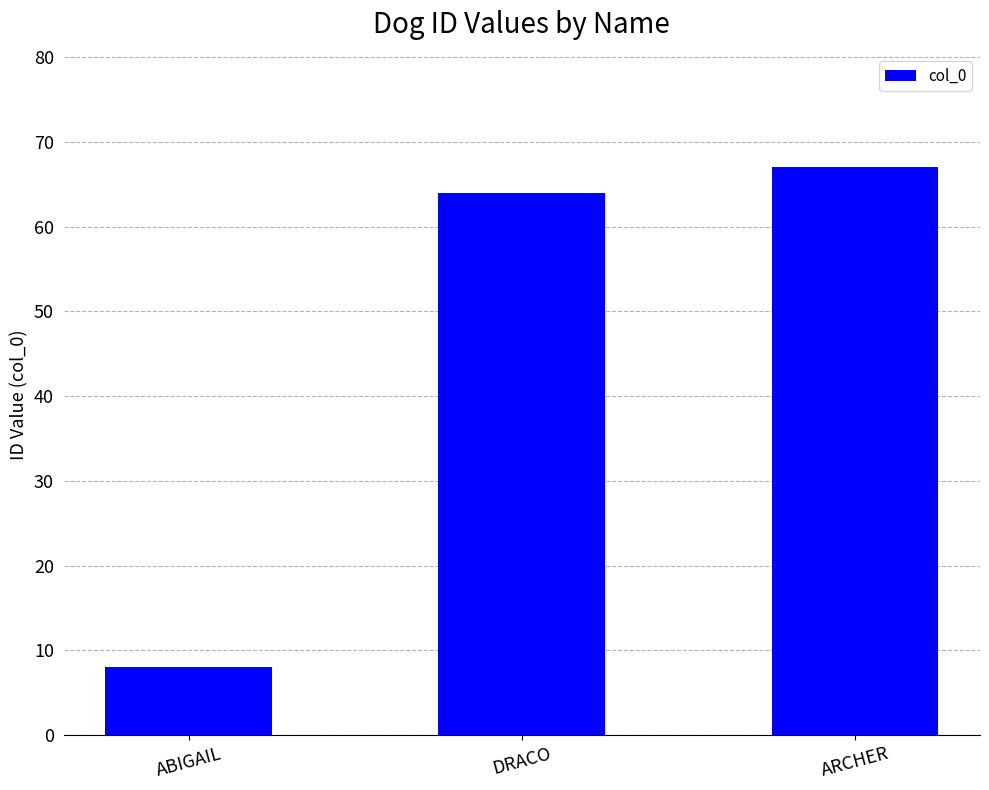

True or false: the data shows 67 at ARCHER.

True